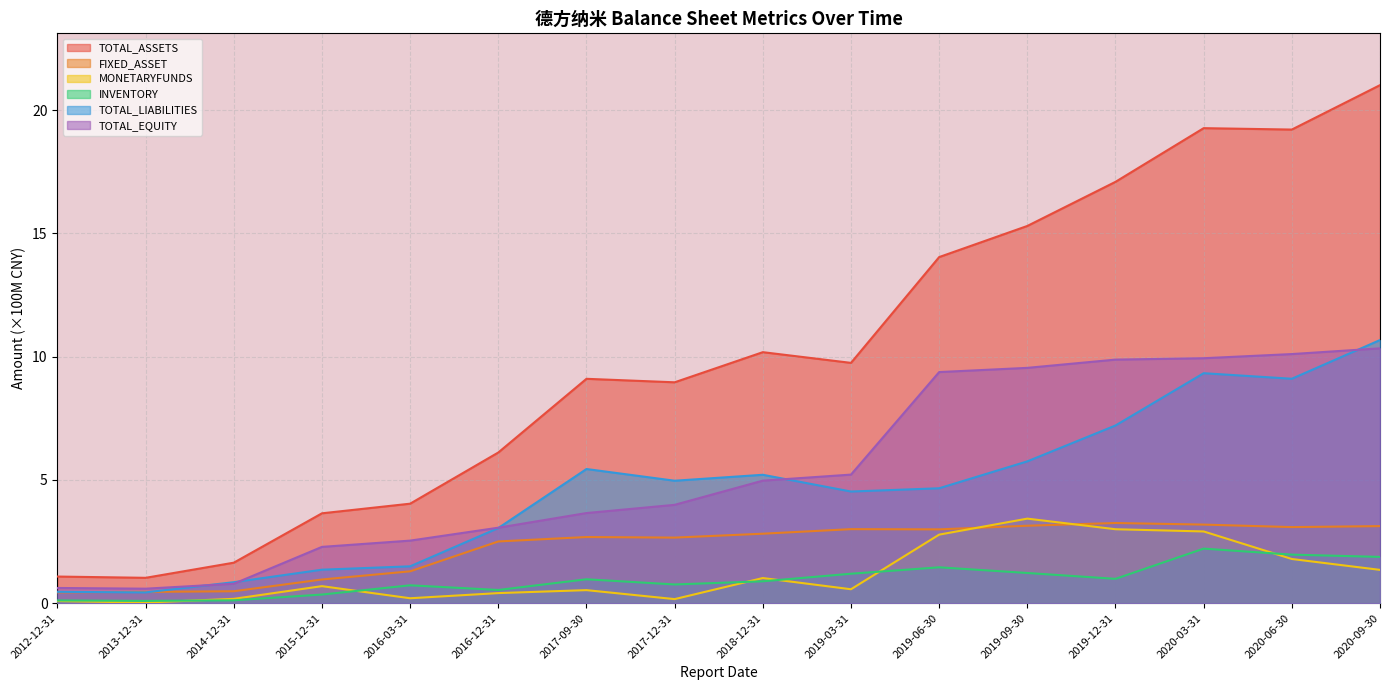

What are all the series names shown in the legend?

TOTAL_ASSETS, FIXED_ASSET, MONETARYFUNDS, INVENTORY, TOTAL_LIABILITIES, TOTAL_EQUITY